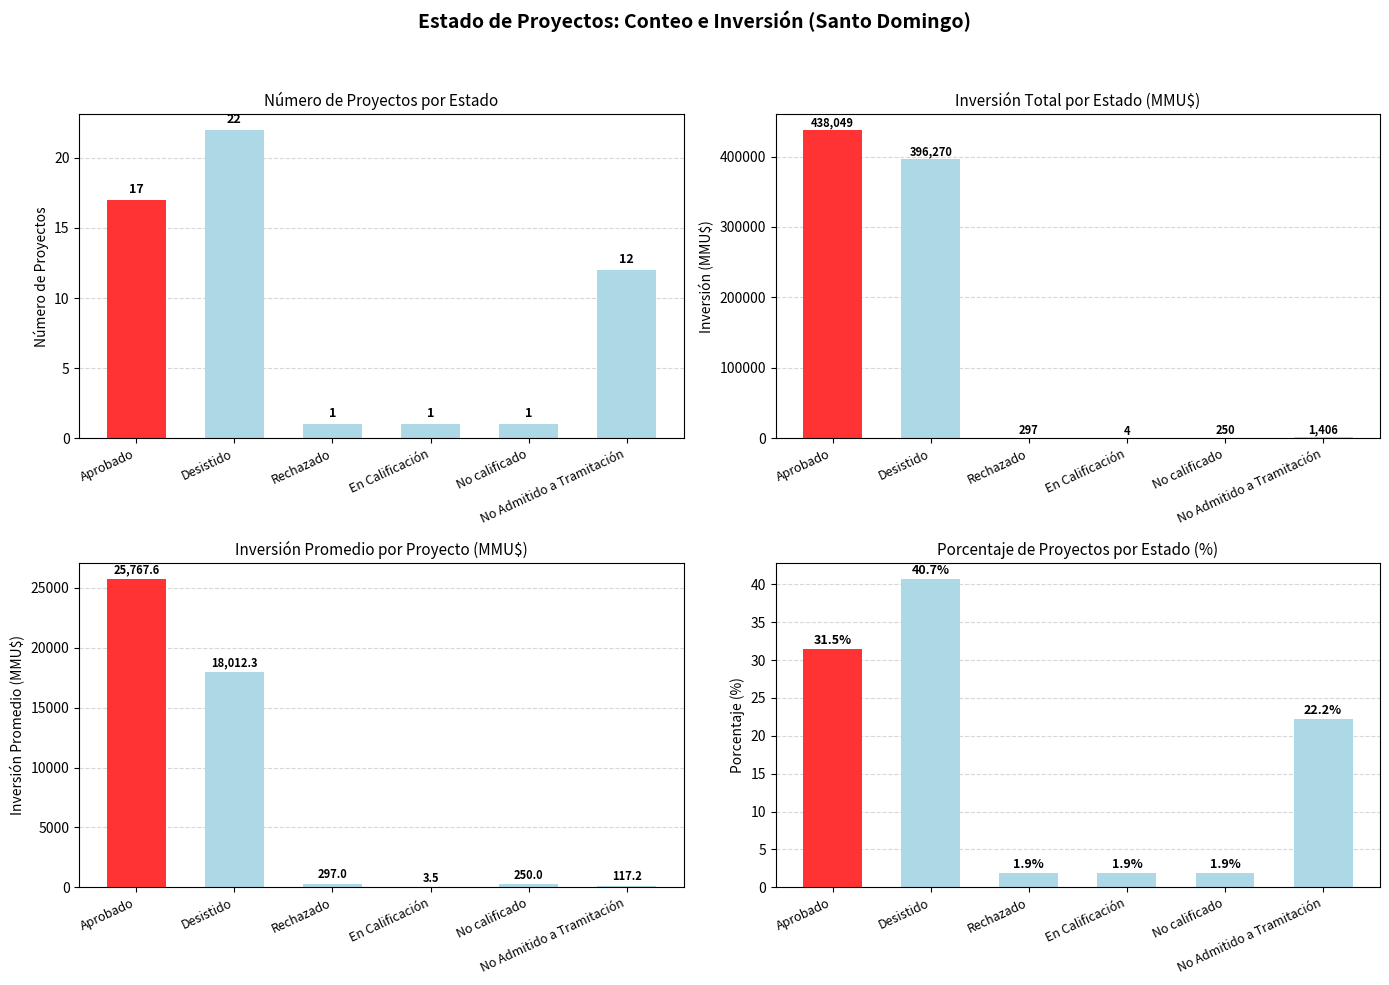

Count the number of categories in the chart.

6